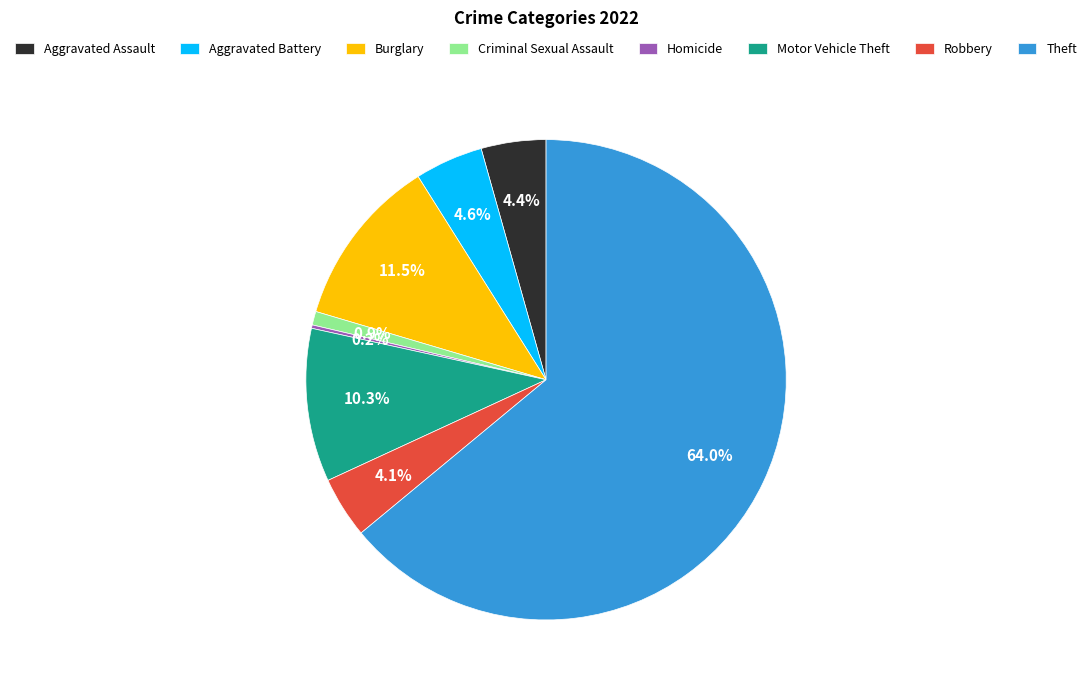

Which slice represents more than half of the pie?

Theft